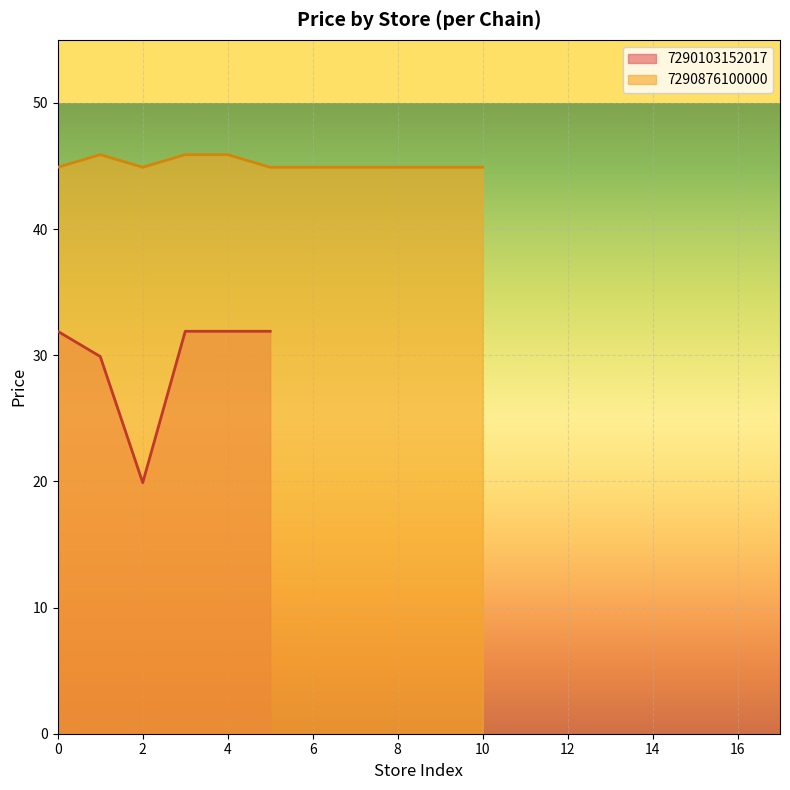

The value of price at 22 is 73.7. True or false?

False